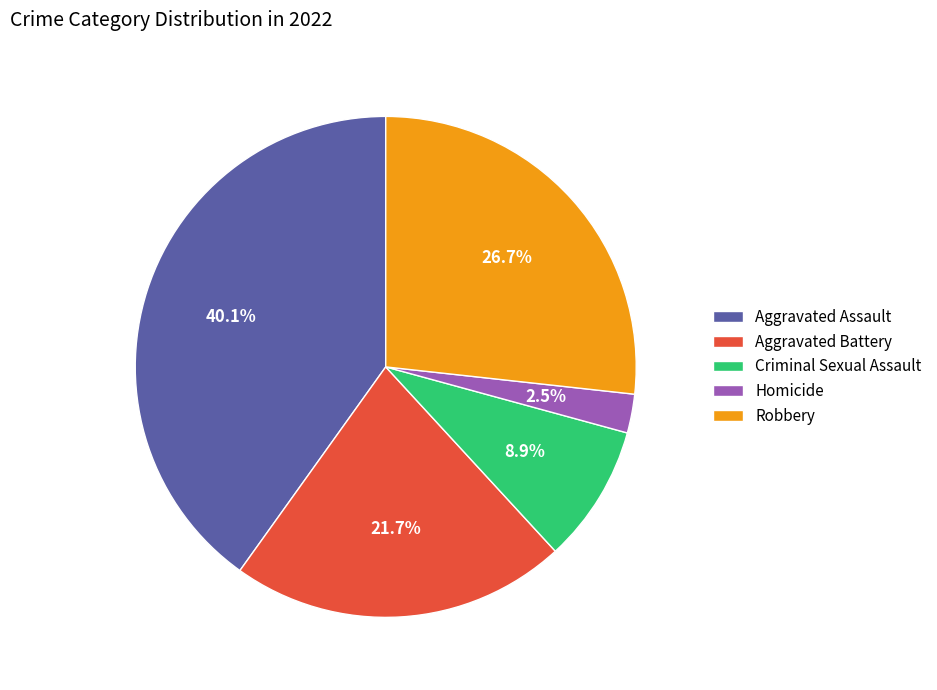

Which has a higher value, Criminal Sexual Assault or Aggravated Battery?

Aggravated Battery